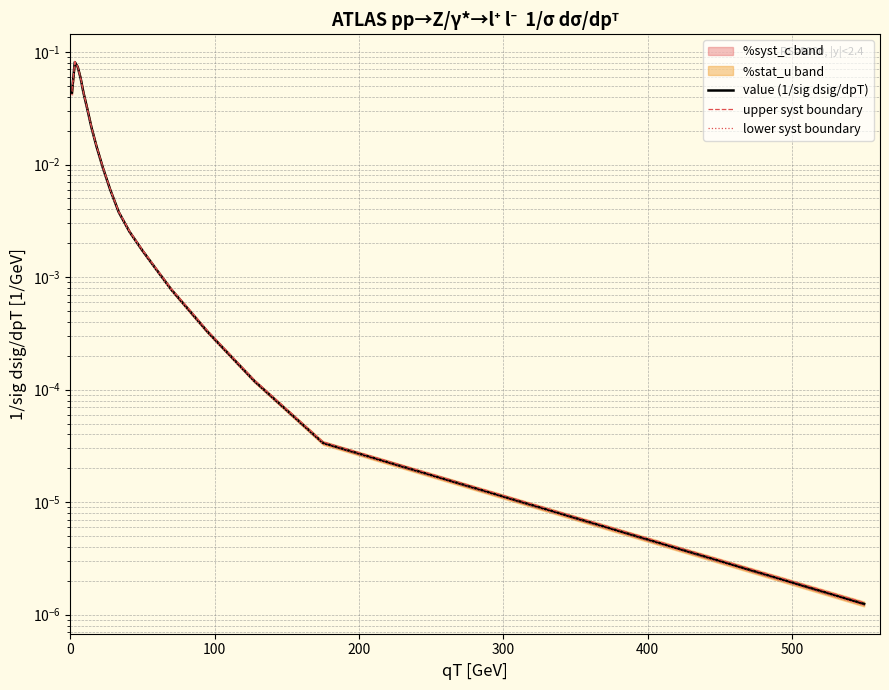

Which series has the largest total across all categories?

upper syst boundary